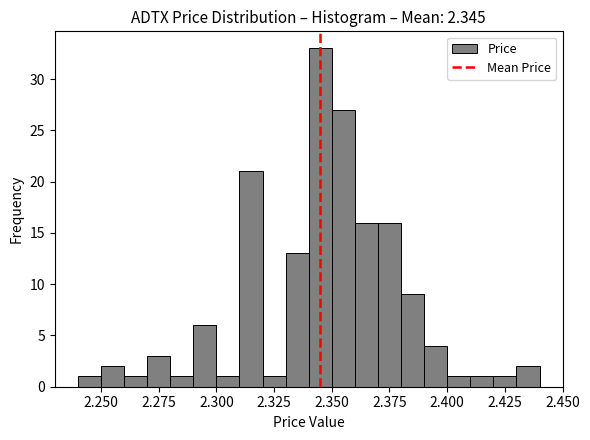

Read against the x-axis, roughly where is the centre of the tallest bar?

2.345